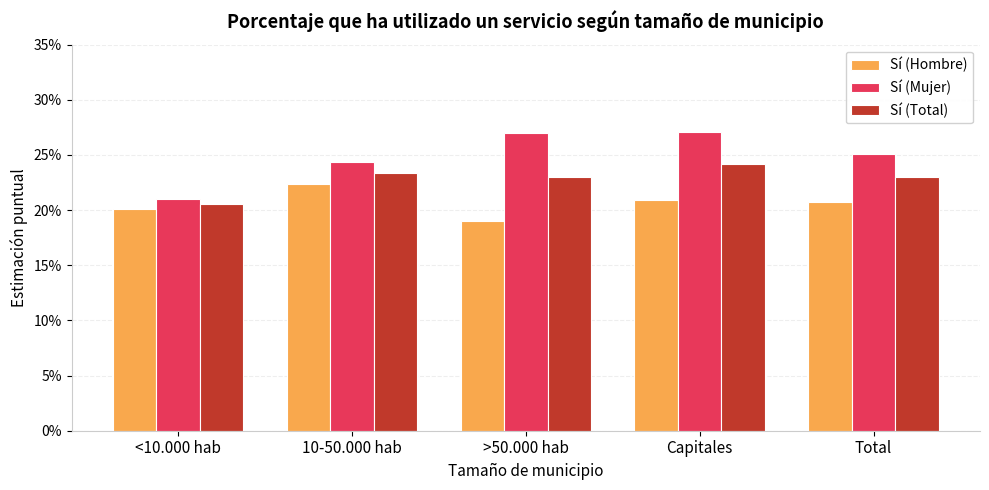

How many categories are shown in the chart?

5